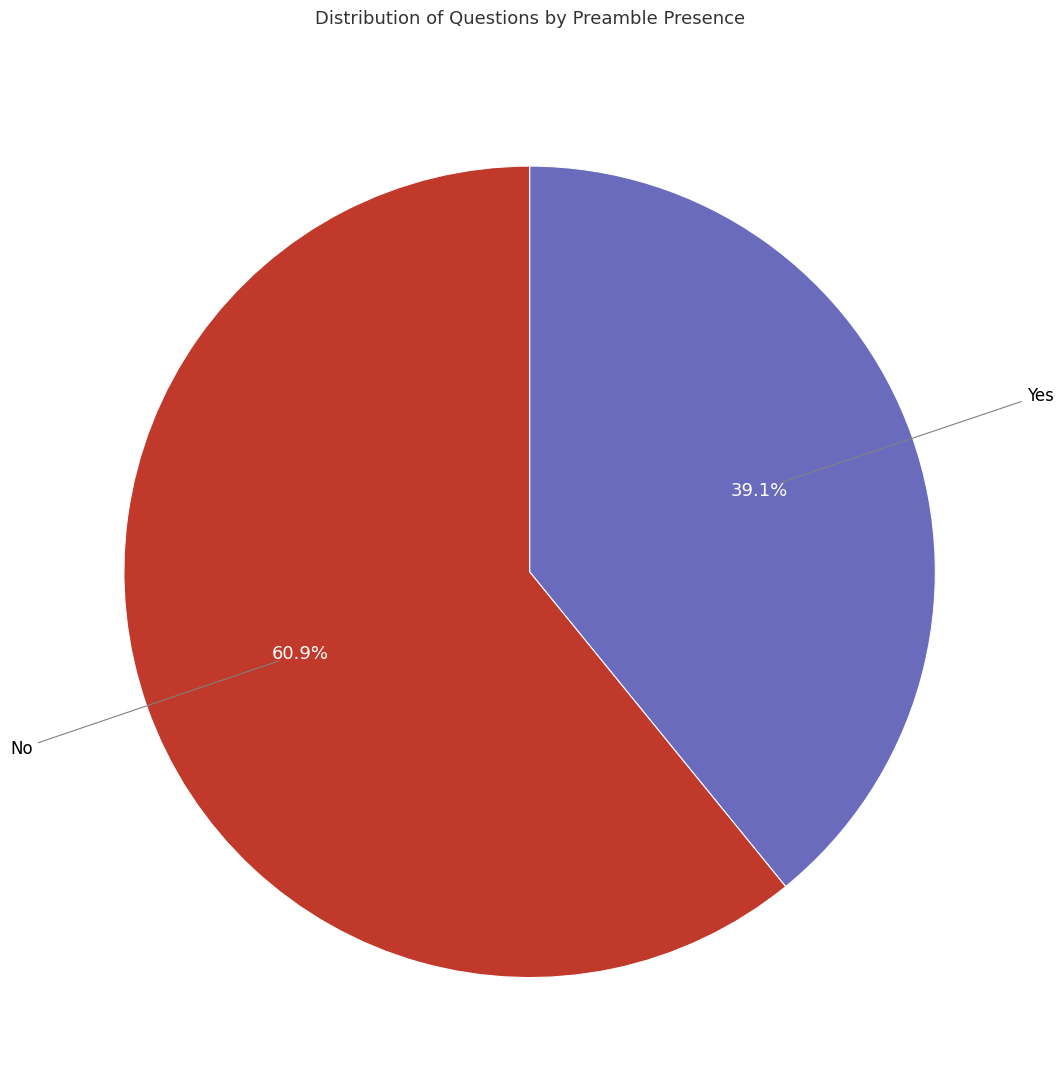

Is there any slice that represents more than half of the pie?

Yes